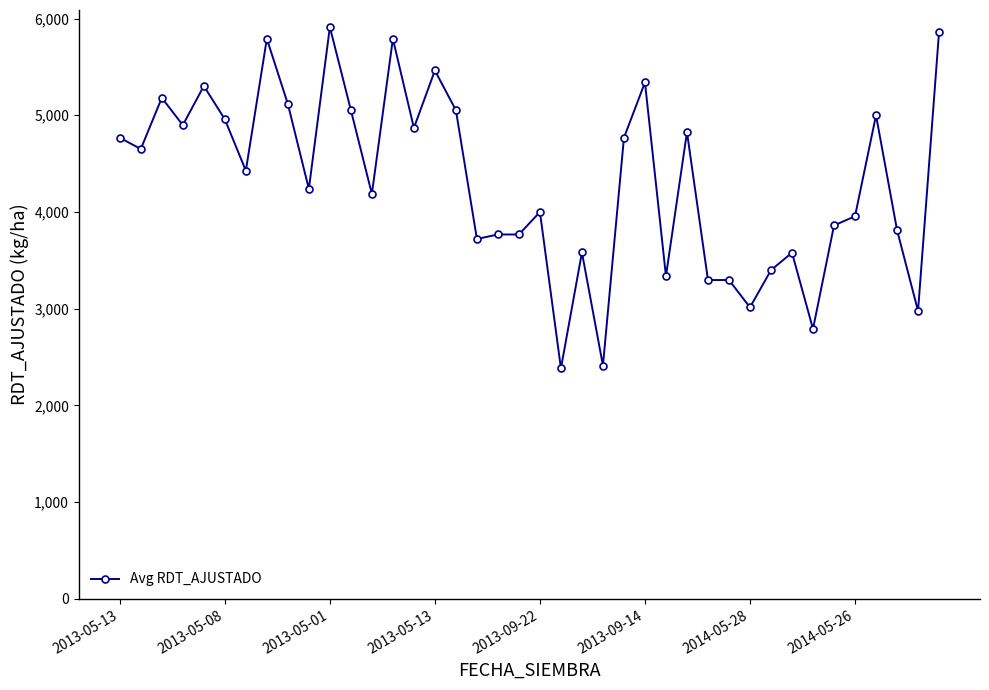

What is the greatest value displayed?

5911.6